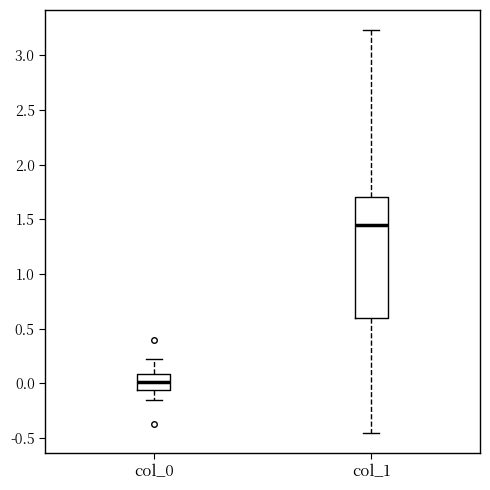

Reading left to right, read every box against the y-axis: the position of its median line, the range the box covers, and the ends of its whiskers. The values are not printed on the chart, so give them approximately, as read against the axis.

col_0: median 0.00, box -0.05 to 0.10, whiskers -0.15 to 0.20
col_1: median 1.45, box 0.60 to 1.70, whiskers -0.45 to 3.25